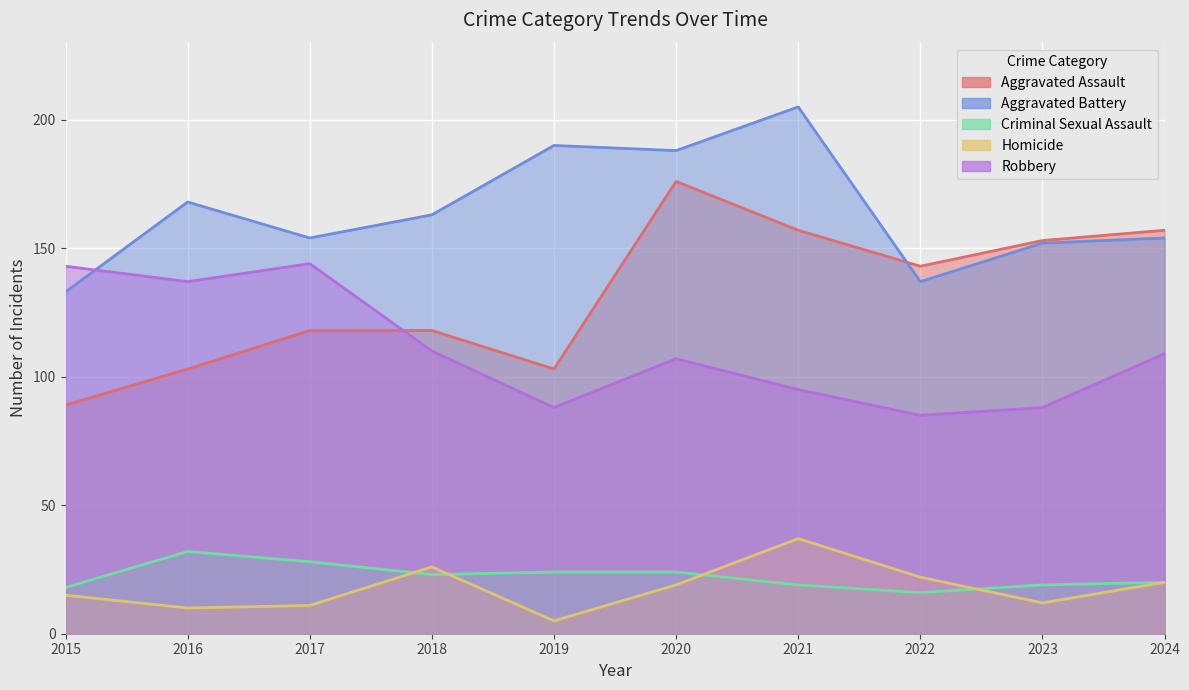

Is the value of Criminal Sexual Assault at 2017 greater than the value of Robbery at 2015?

No